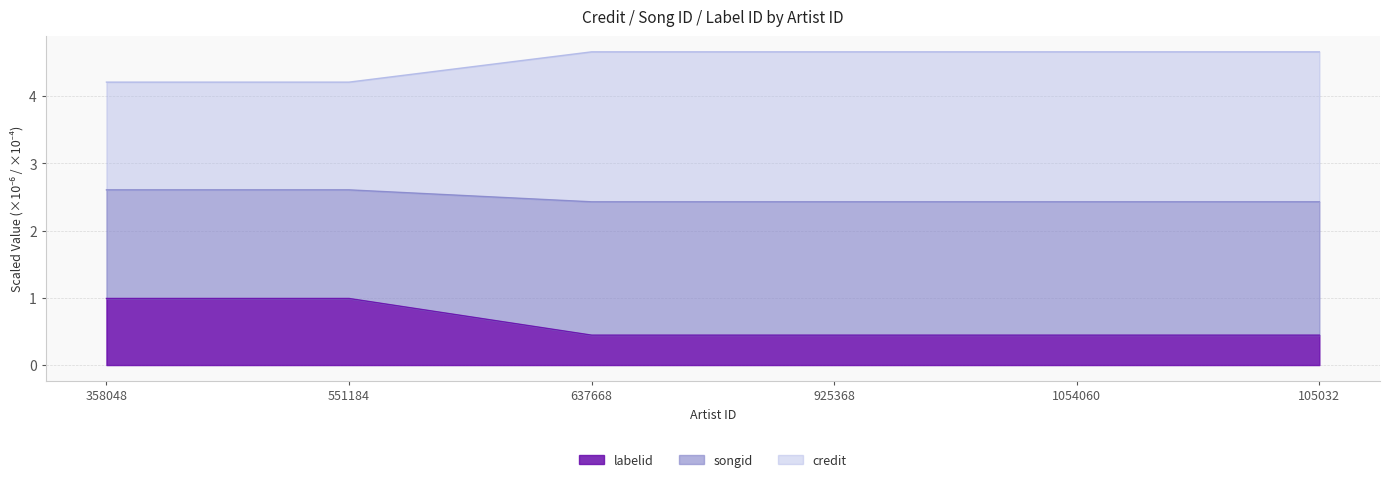

What is the label of the 5th point from the right?

551184